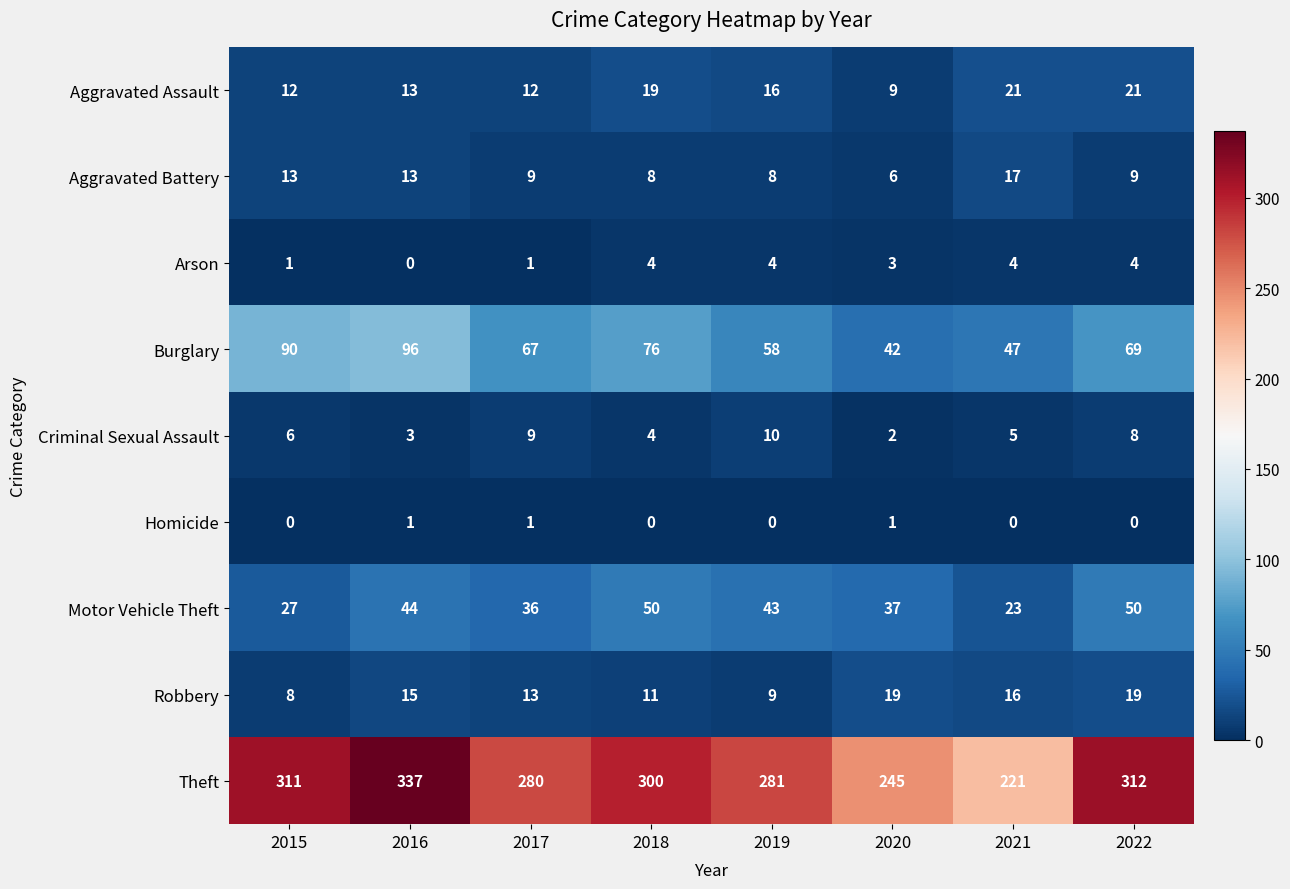

Count the number of categories in the chart.

8